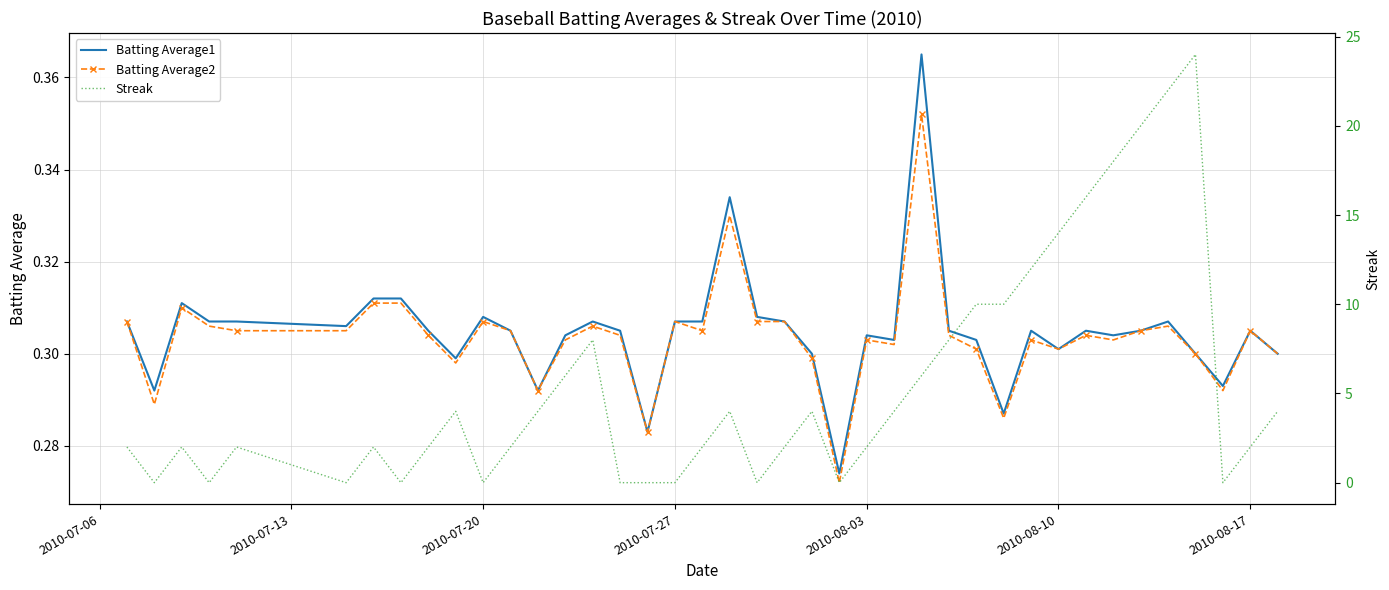

True or false: Streak and Batting Average1 cross at least once.

True